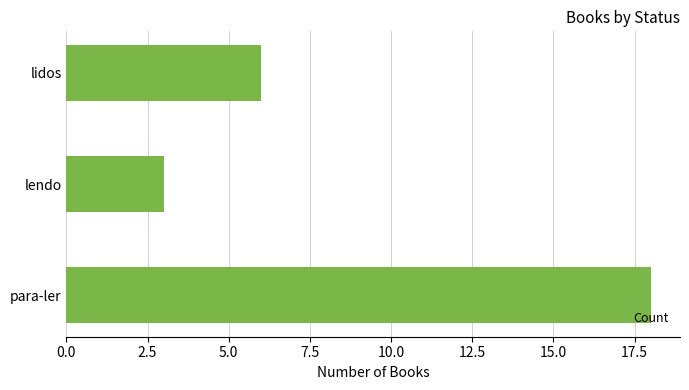

What is the difference between the maximum and minimum values?

15